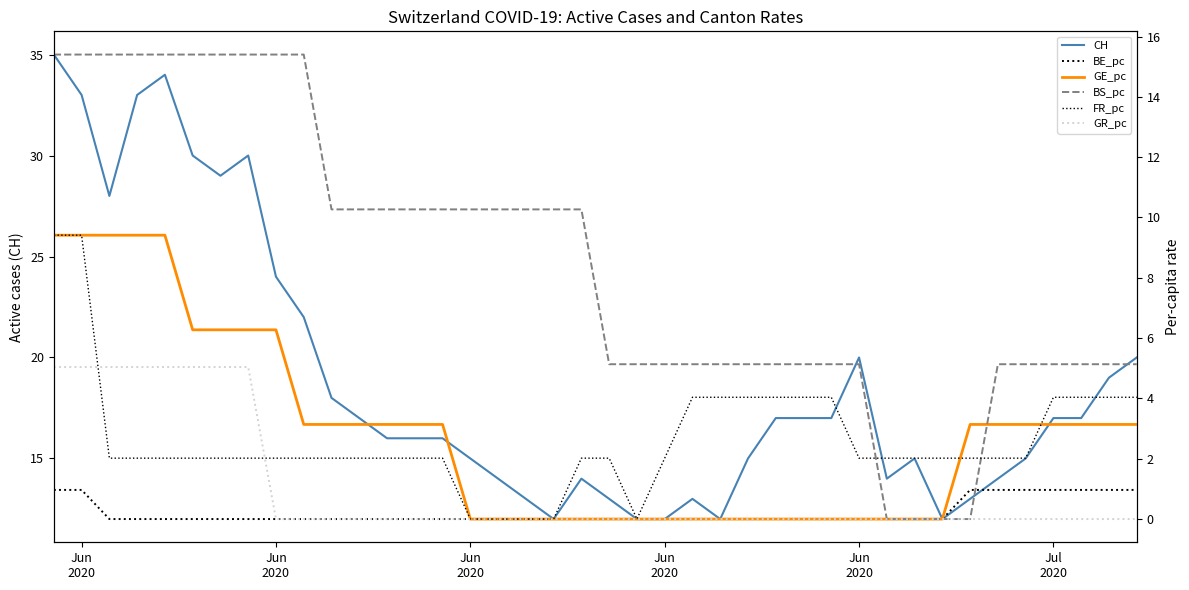

How many intersections are there between BE_pc and BS_pc?

1